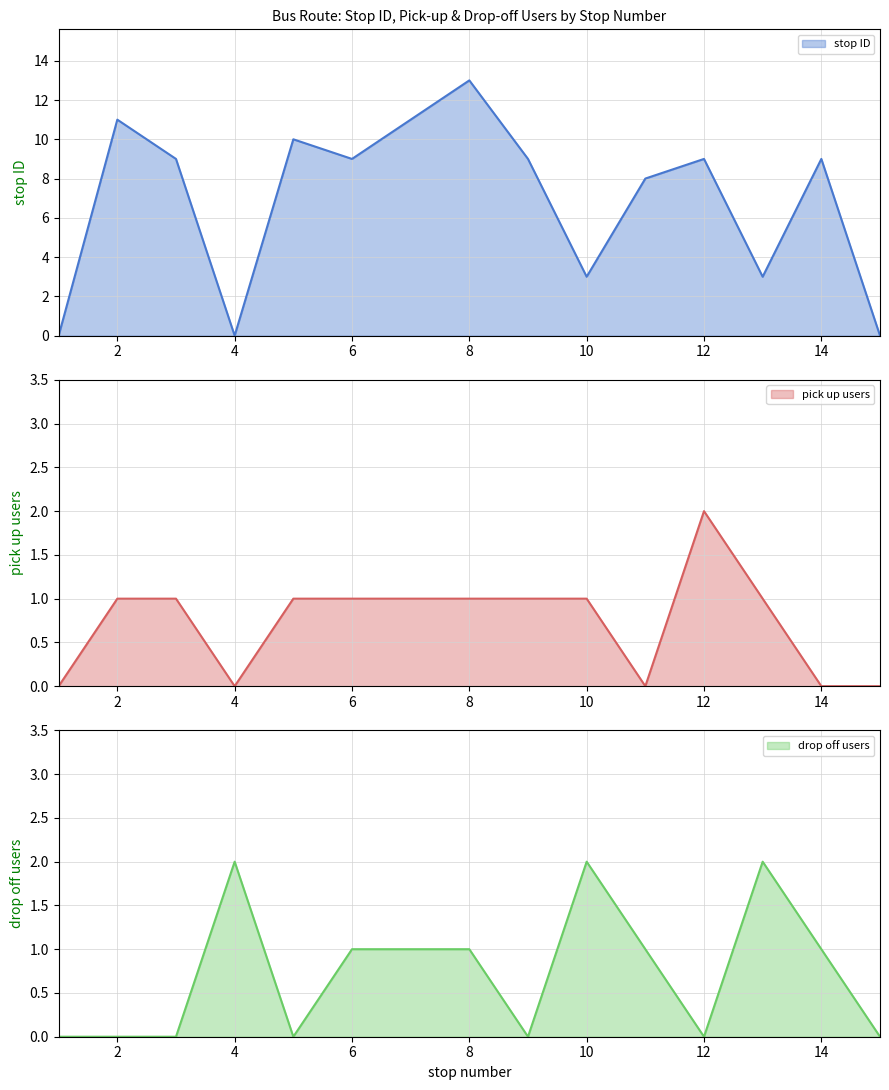

Reading left to right, extract all data points from this chart.

stop ID: 0	11	9	0	10	9	11	13	9	3	8	9	3	9	0
pick up count: 0	1	1	0	1	1	1	1	1	1	0	2	1	0	0
drop off count: 0	0	0	2	0	1	1	1	0	2	1	0	2	1	0